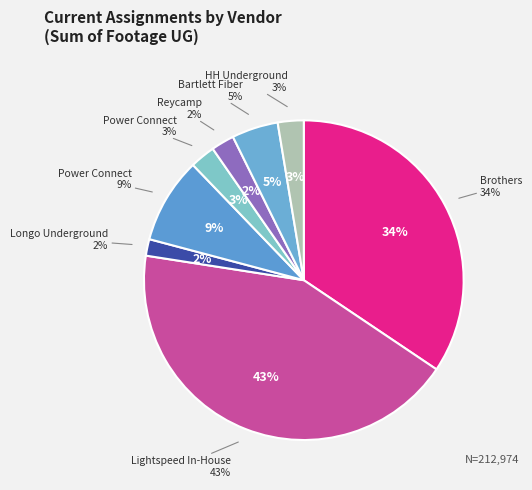

Which slice is the largest?

Lightspeed In-House